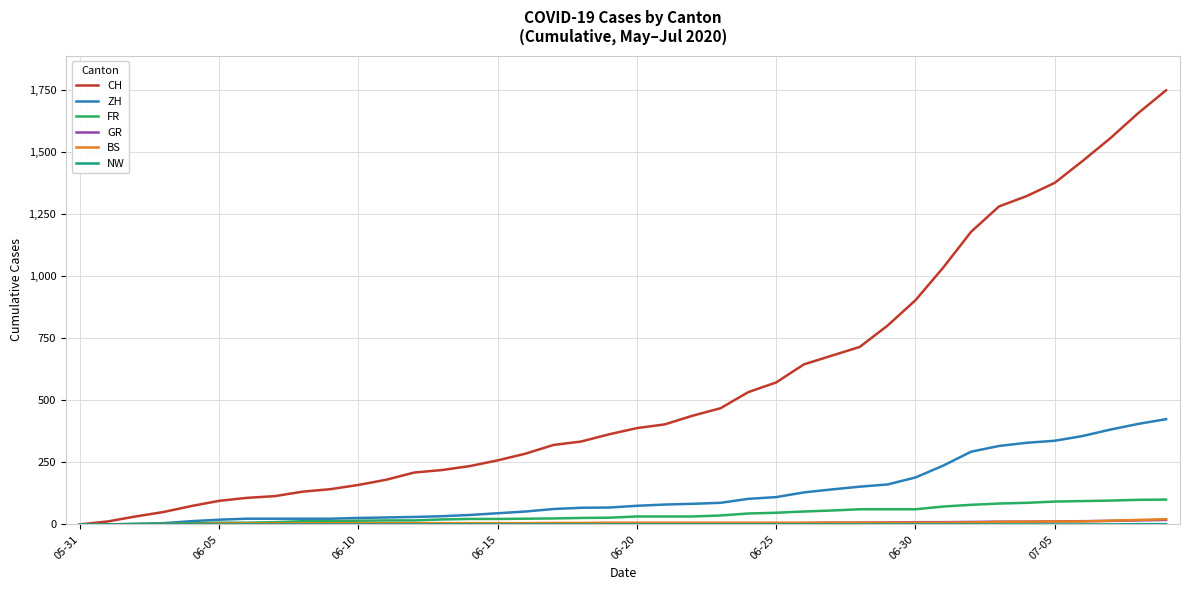

Which series has the largest total across all categories?

CH